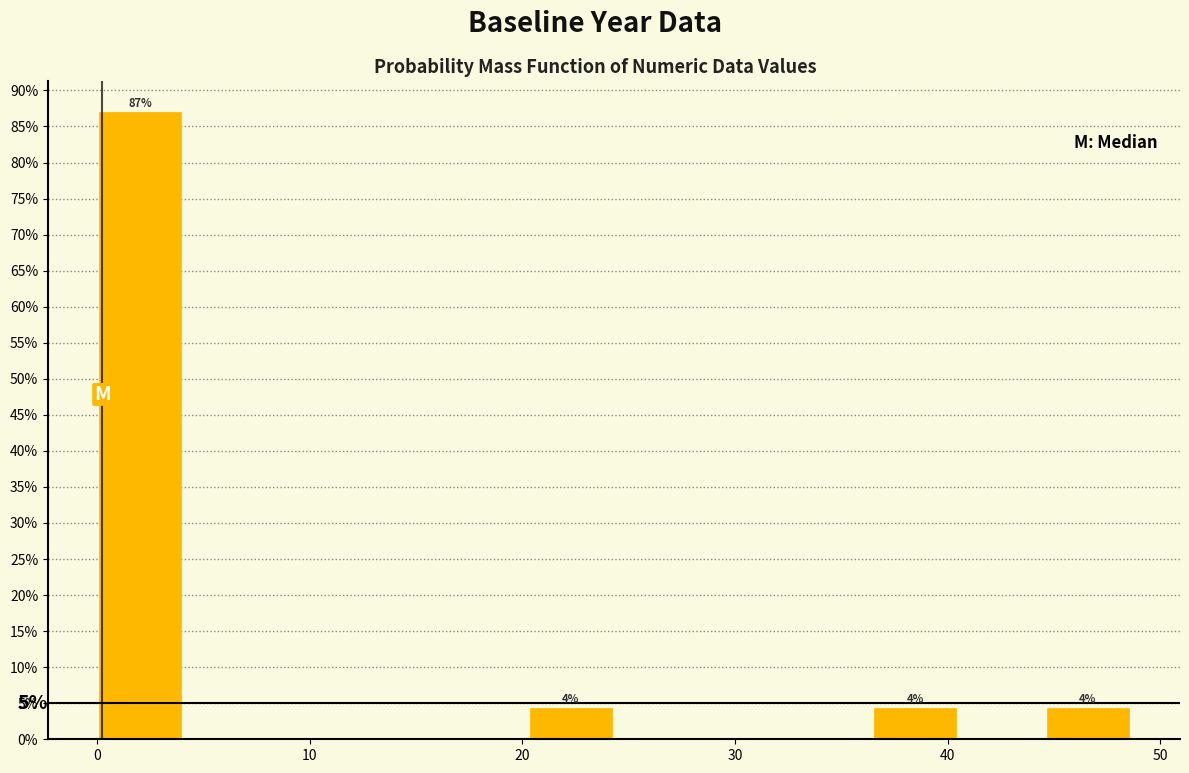

Over which range of the x-axis is the bar tallest?

0 to 4